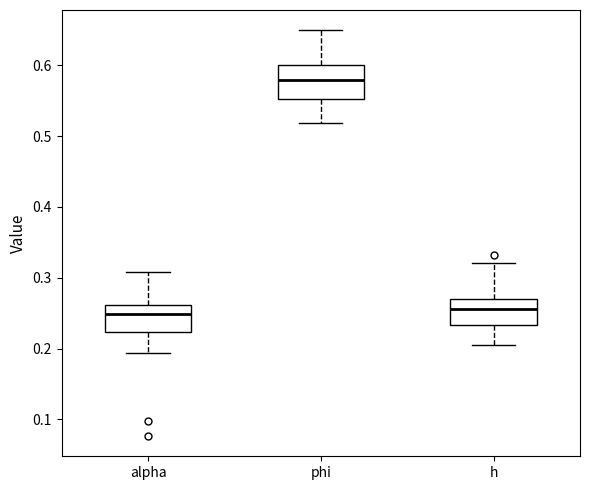

Reading left to right, read every box against the y-axis: the position of its median line, the range the box covers, and the ends of its whiskers. The values are not printed on the chart, so give them approximately, as read against the axis.

alpha: median 0.25, box 0.22 to 0.26, whiskers 0.19 to 0.31
phi: median 0.58, box 0.55 to 0.60, whiskers 0.52 to 0.65
h: median 0.26, box 0.23 to 0.27, whiskers 0.20 to 0.32